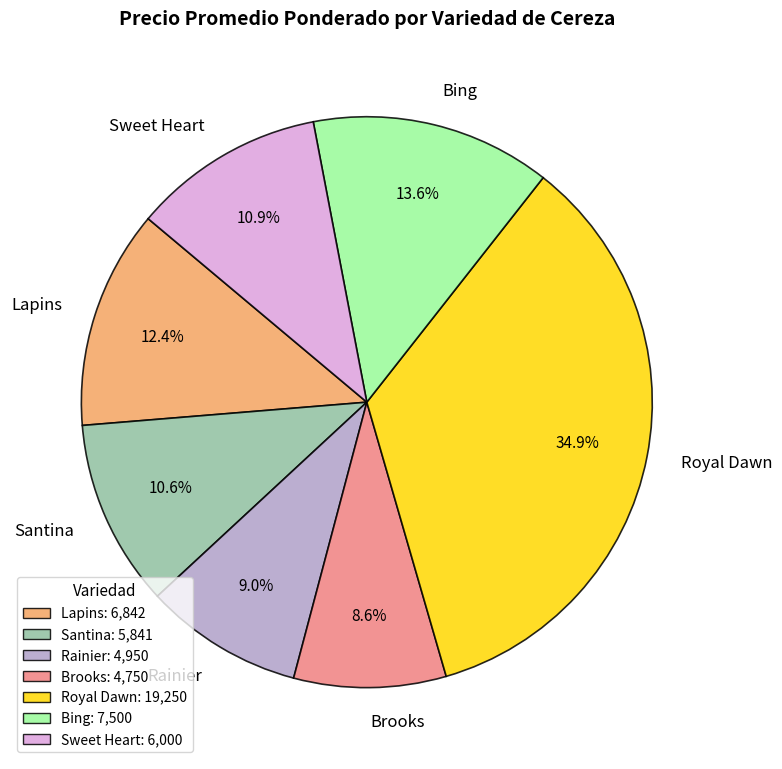

Which category has the biggest portion of the pie?

Royal Dawn